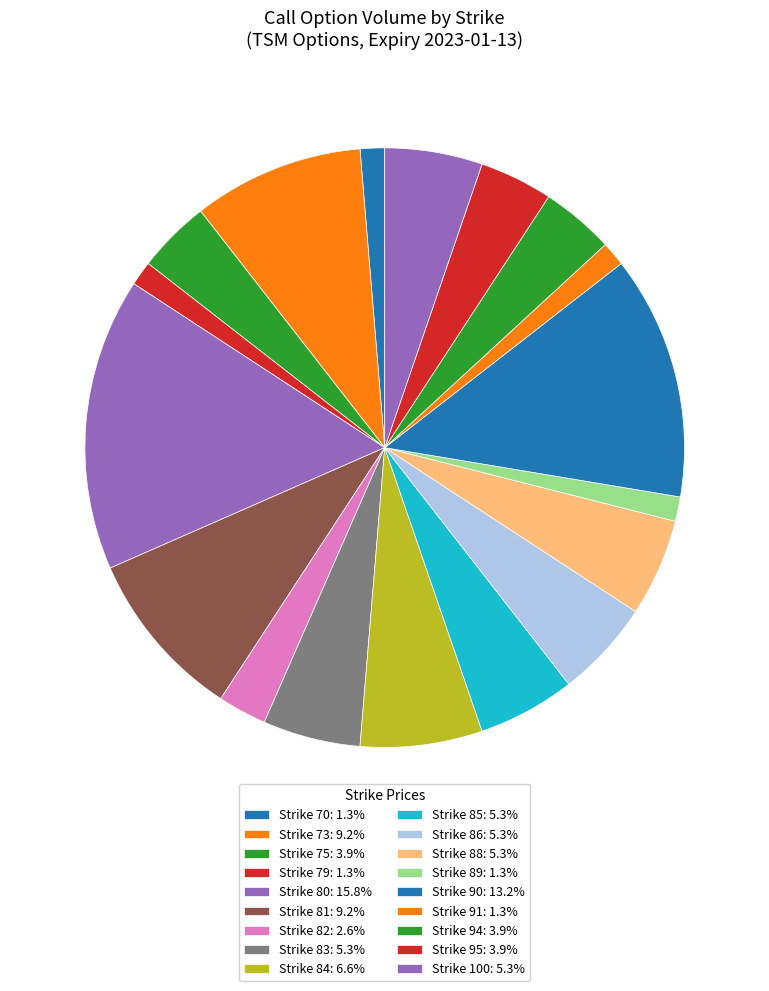

Which slice is the largest?

strike_80